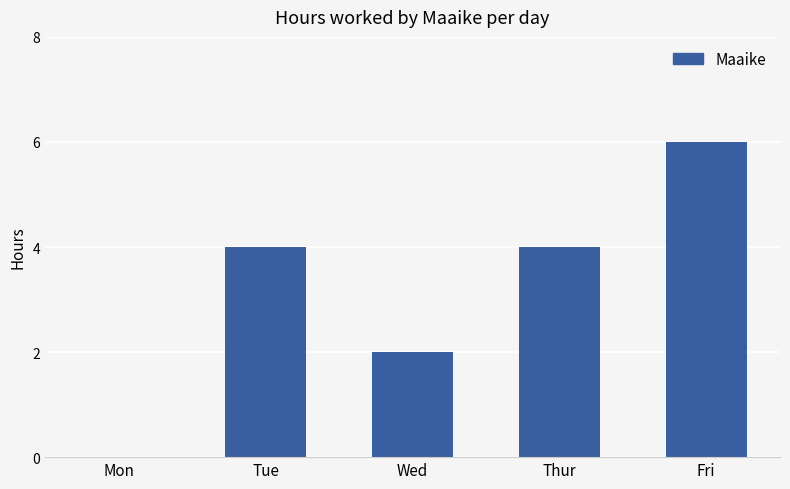

How many positive values are there?

4